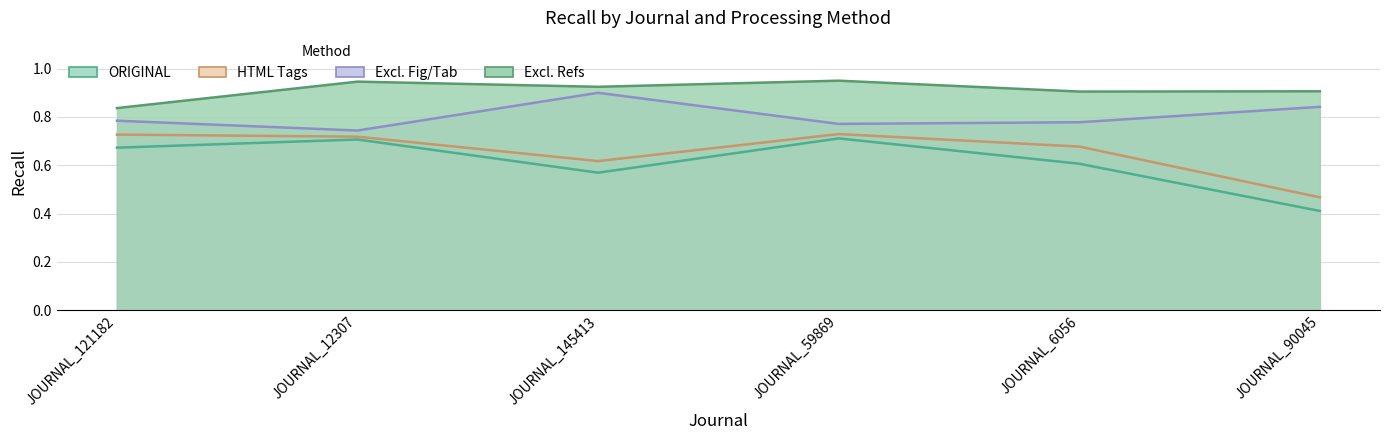

What is the label of the 3rd point from the left?

JOURNAL_145413